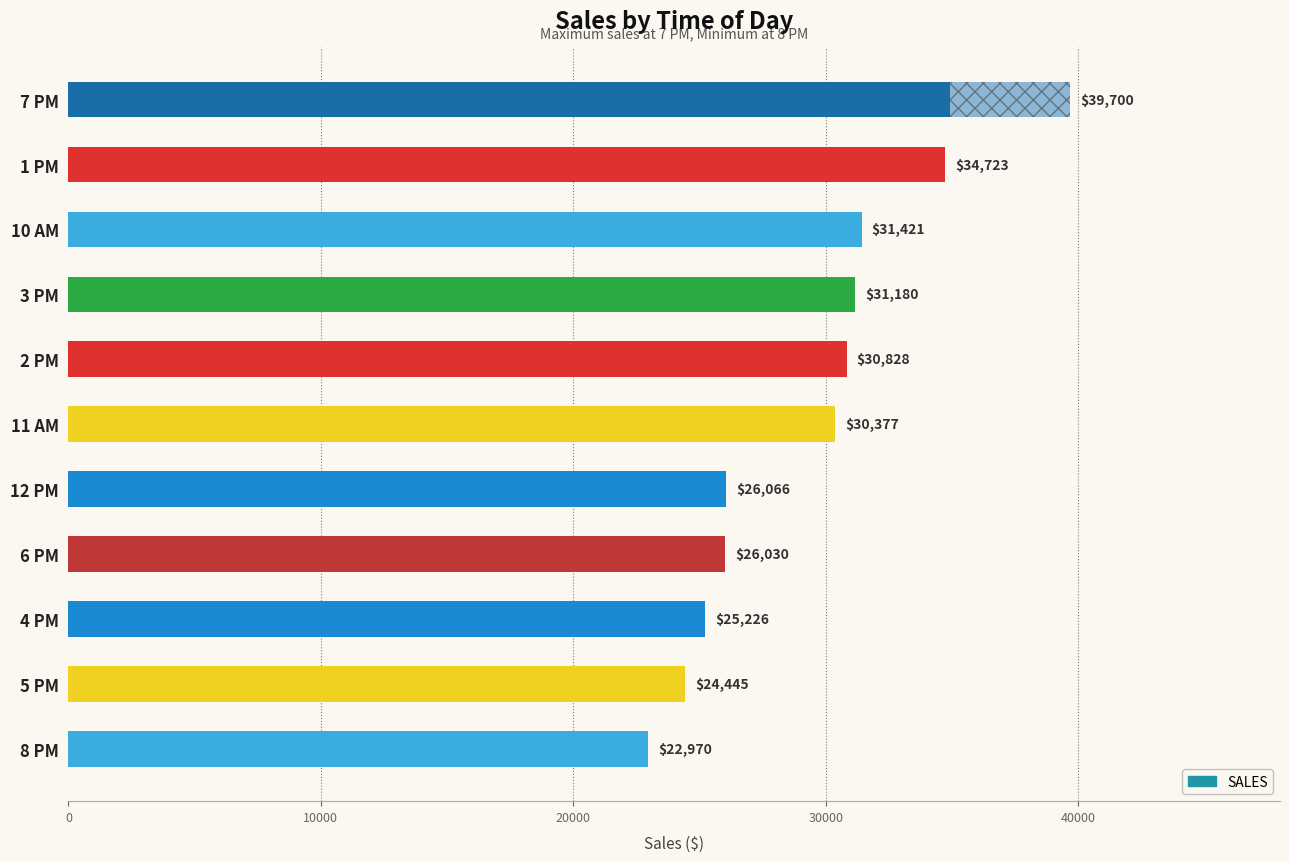

List the labels in order of value, smallest first.

8 PM, 5 PM, 4 PM, 6 PM, 12 PM, 11 AM, 2 PM, 3 PM, 10 AM, 1 PM, 7 PM